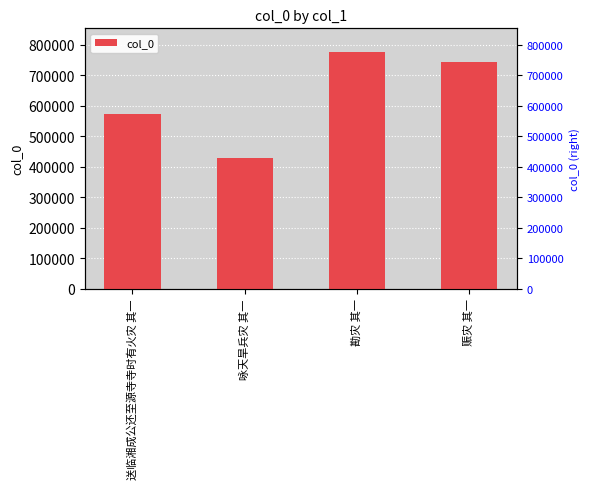

Which category has the highest value across all series?

勘灾 其一